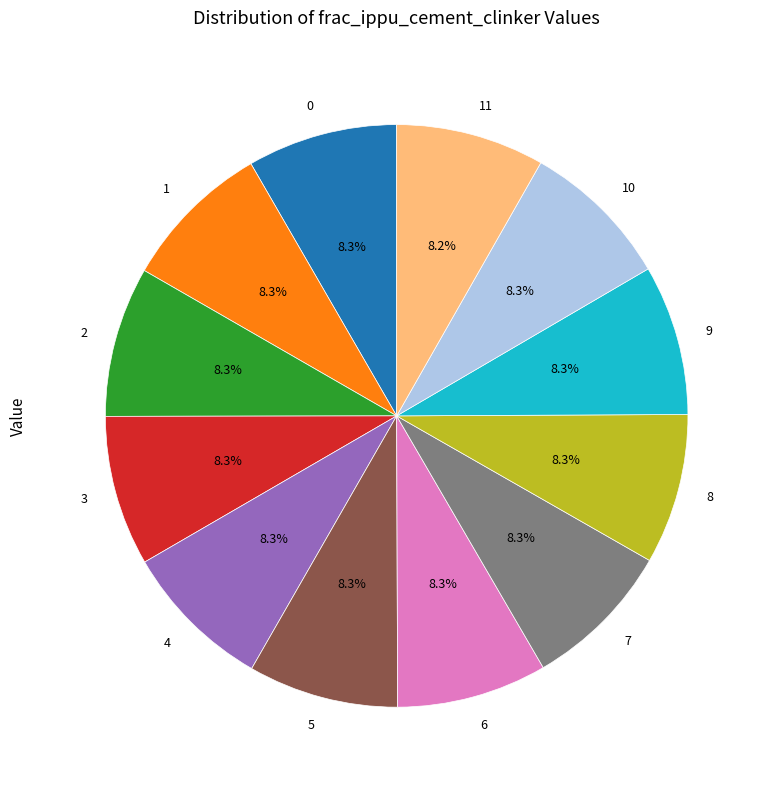

What portion of the pie excludes 3?

91.7%